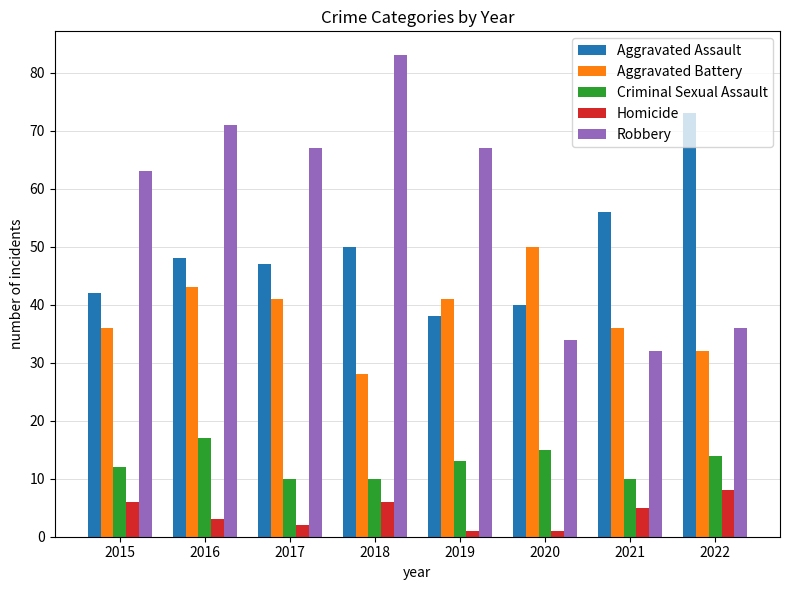

What is the difference between the maximum and minimum values in the Aggravated Battery series?

22